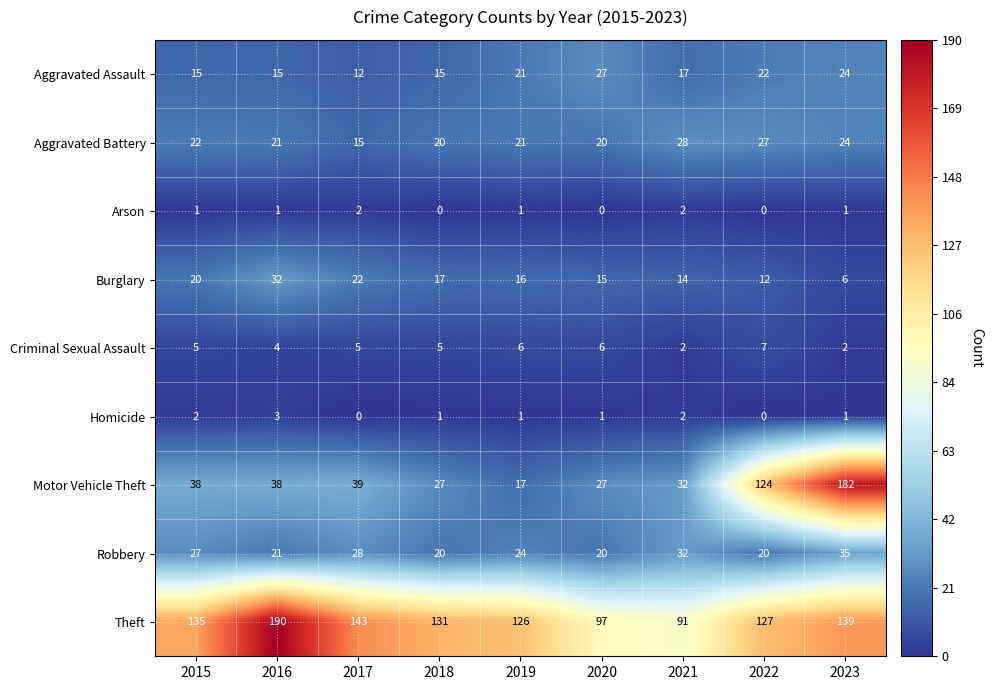

What is the difference between the maximum and second lowest values in the Aggravated Assault series?

12